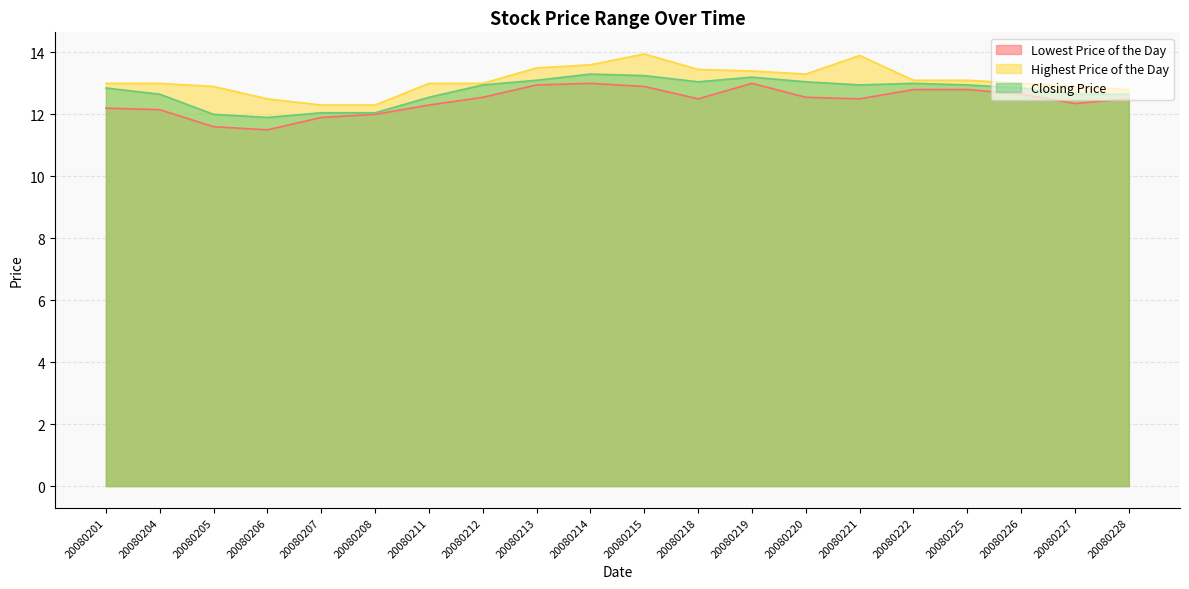

What is the difference between the second highest and minimum values in the Highest Price of the Day series?

1.6